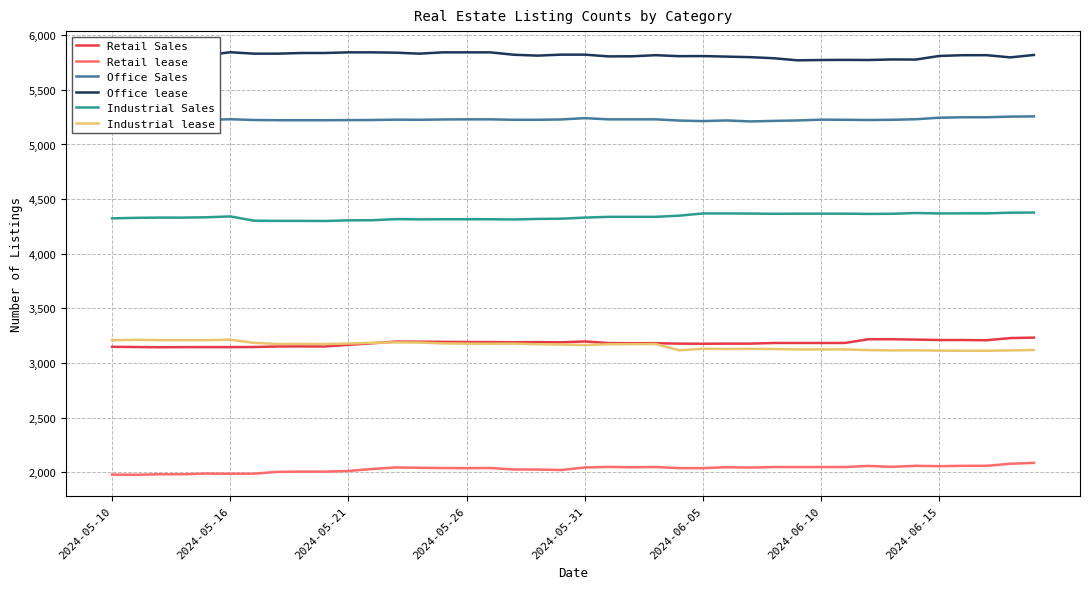

True or false: Industrial lease and Industrial Sales cross at least once.

False